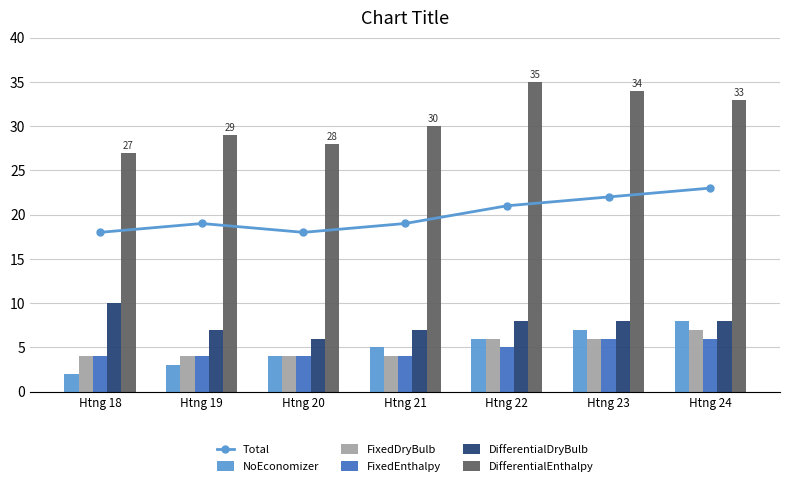

Does the chart contain stacked bars?

No